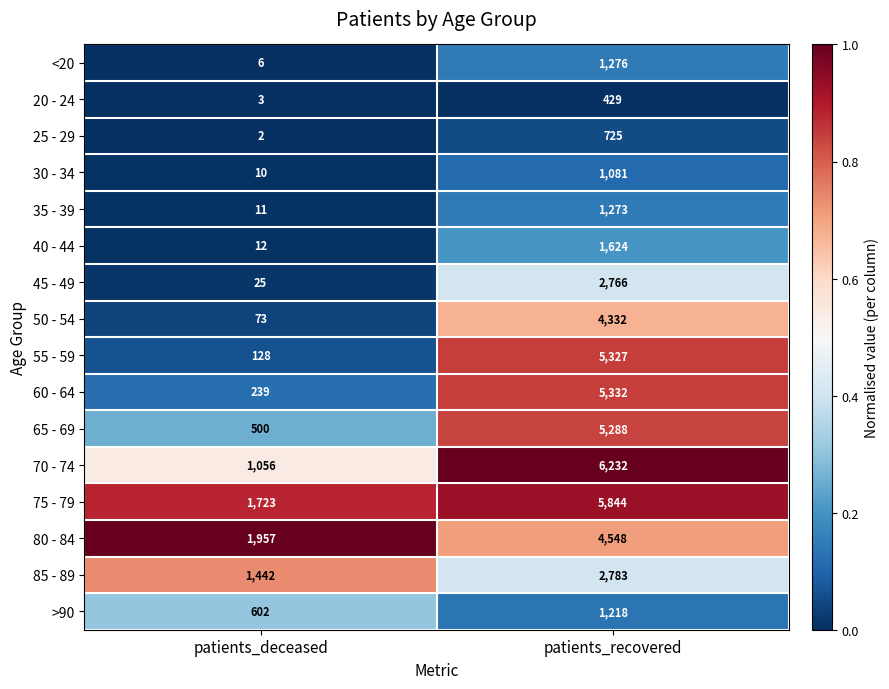

At which label is 45 - 49 closest to 1395?

patients_deceased